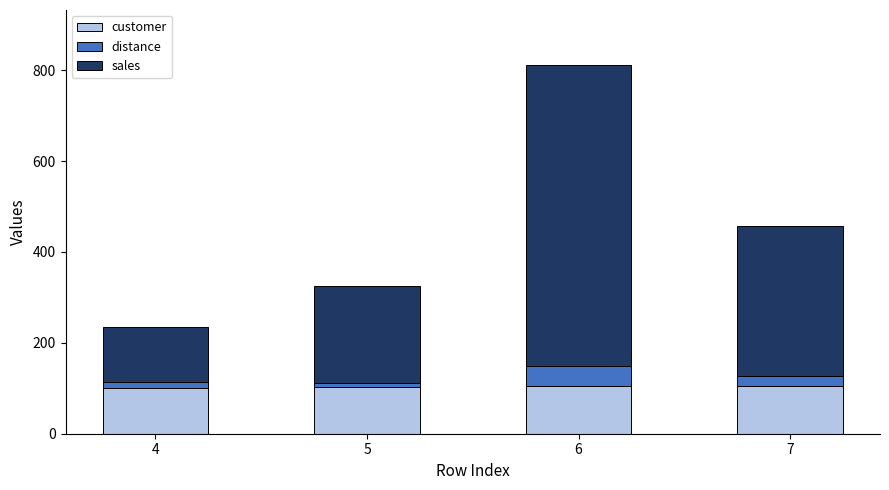

What is the total value across all series at 4?

236